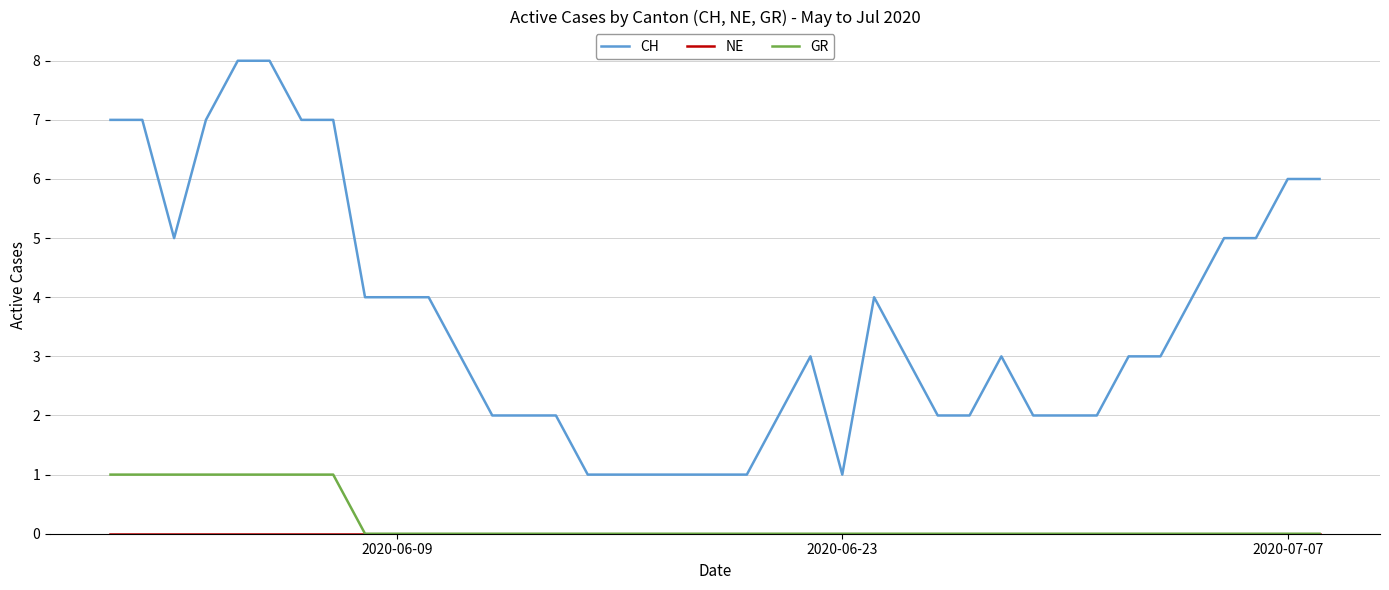

True or false: CH and GR cross at least once.

False